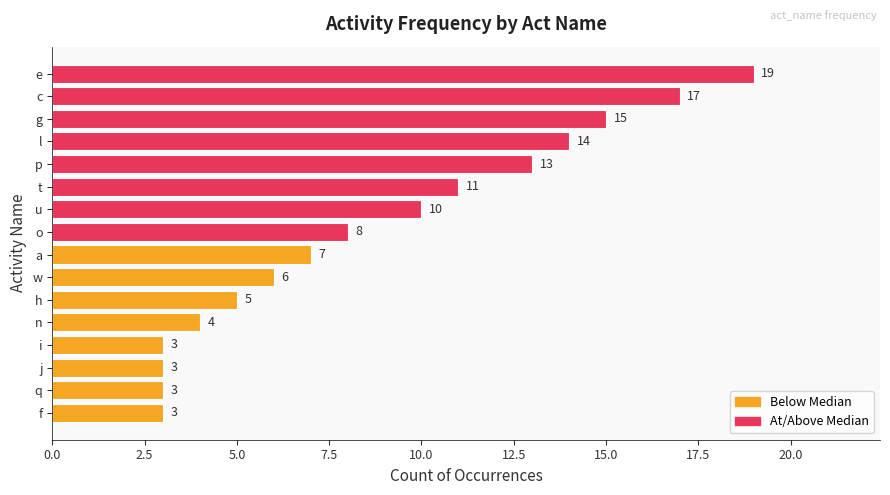

What is the value of the 6th bar from the top?

11